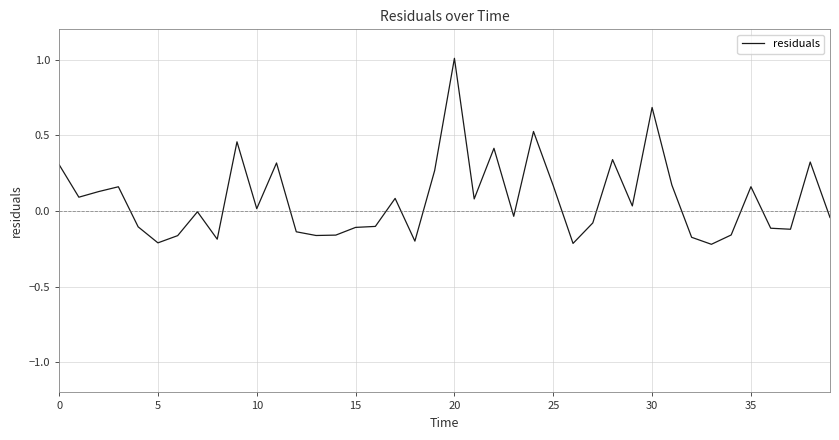

What is the difference between the maximum and minimum values?

1.2